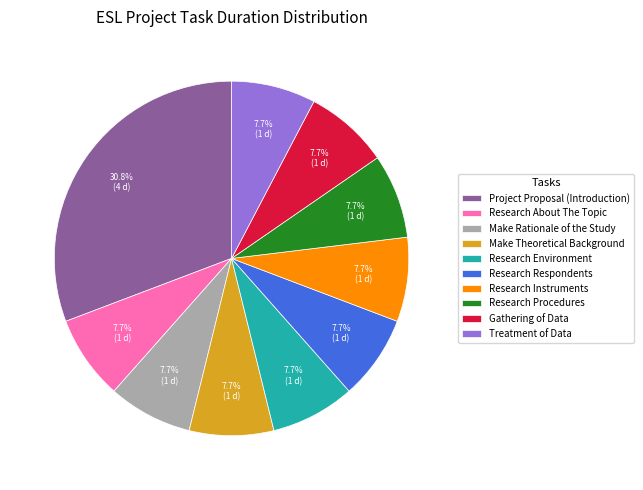

To the nearest percent, what is the combined percentage of Gathering of Data and Treatment of Data?

15%